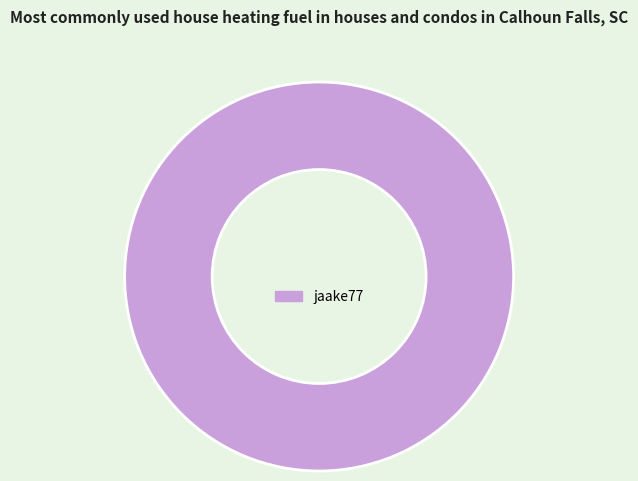

True or false: jaake77 accounts for 87% of the total.

False